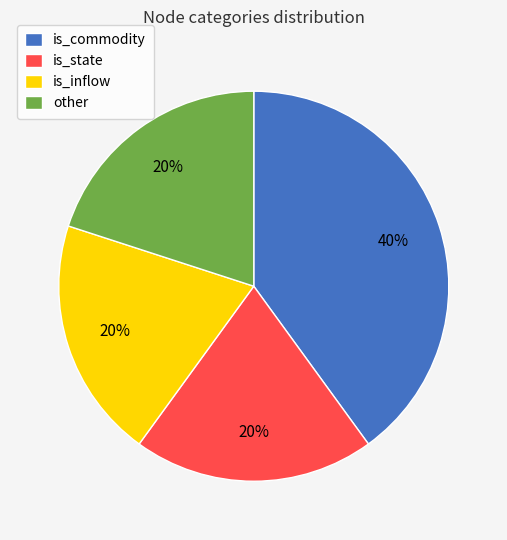

How many segments does this pie chart have?

4